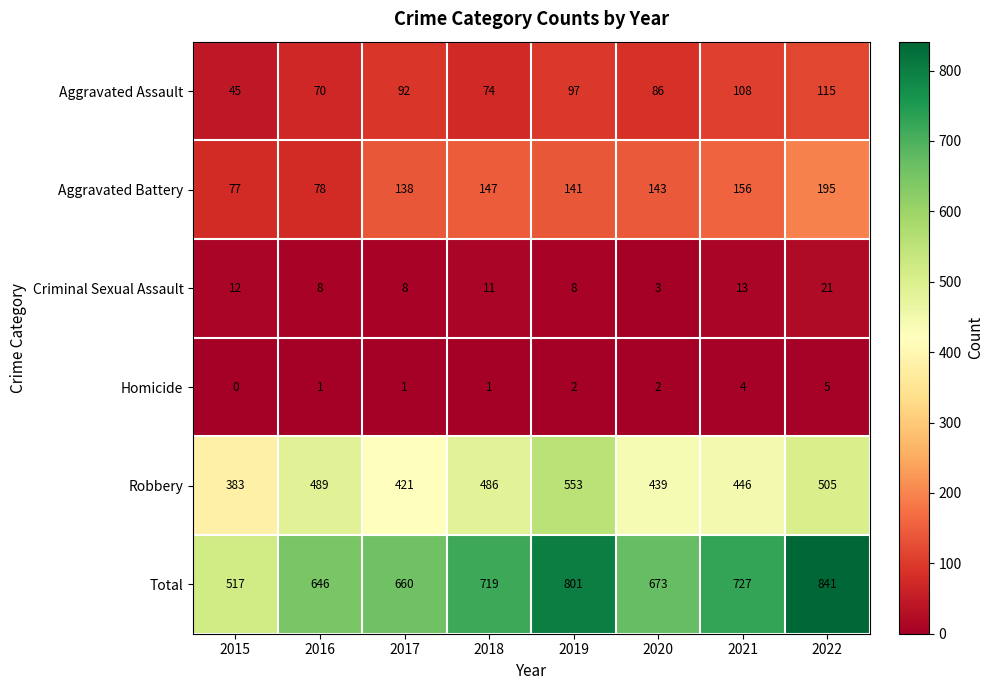

What is the difference between the maximum and second lowest values in the Total series?

195